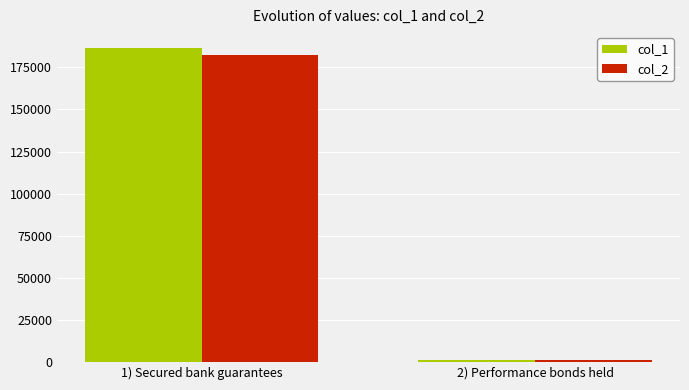

What are all the series names shown in the legend?

col_1, col_2